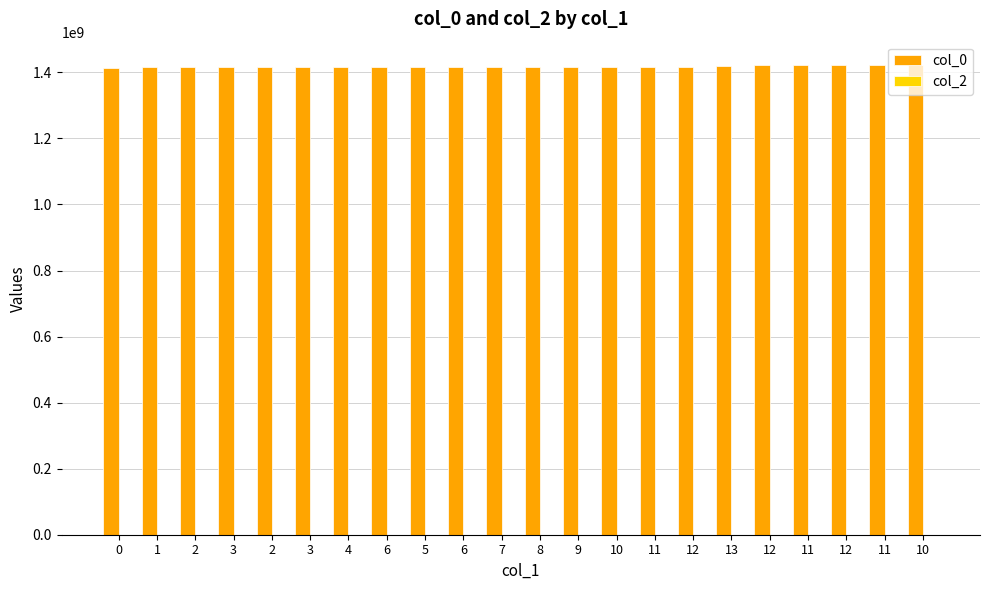

How many bars are there in total?

22